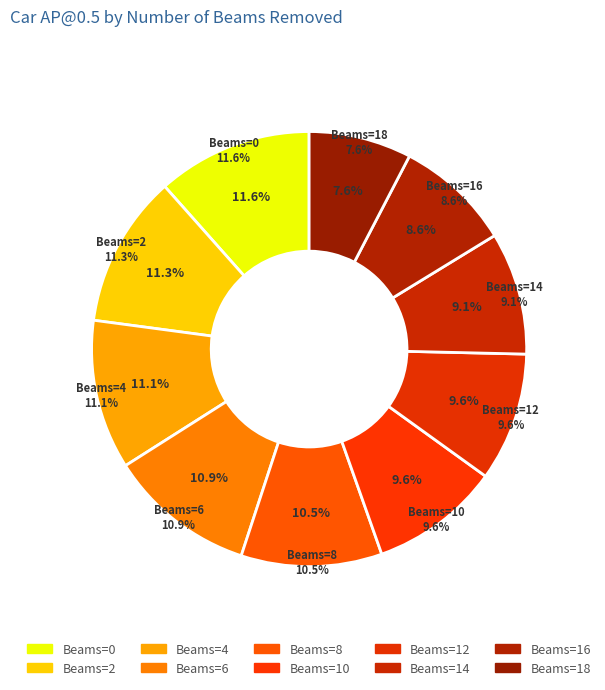

To the nearest percent, what percentage of the pie is 12?

10%